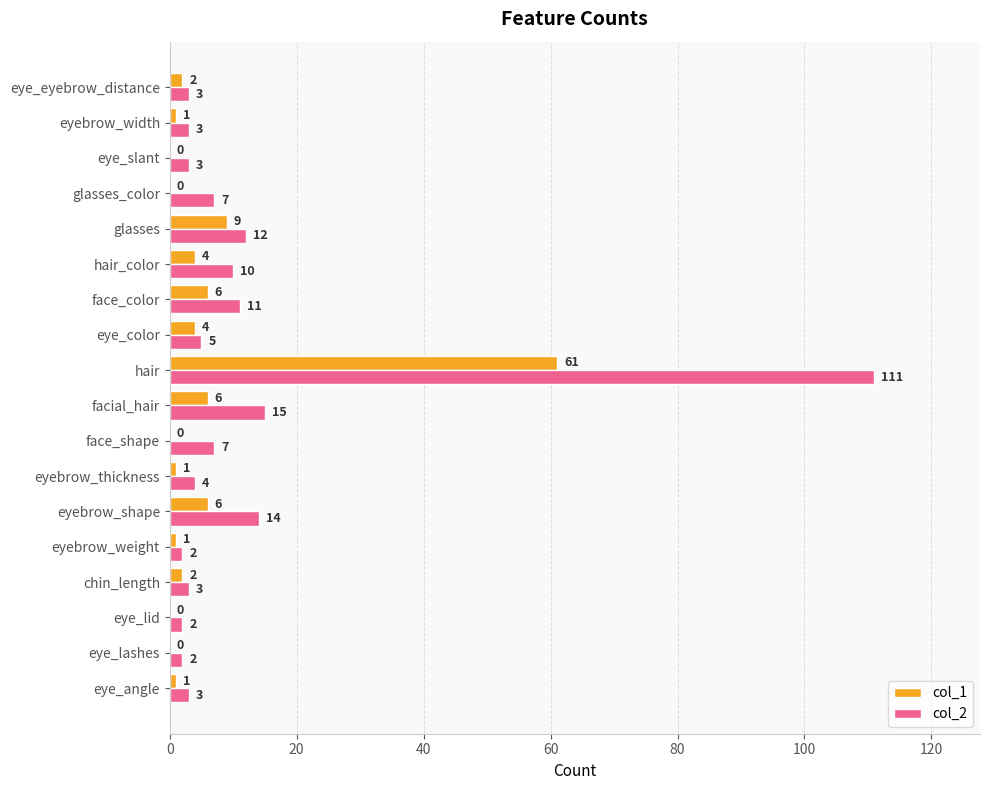

What is the sum of the col_1 values at glasses and face_shape?

9